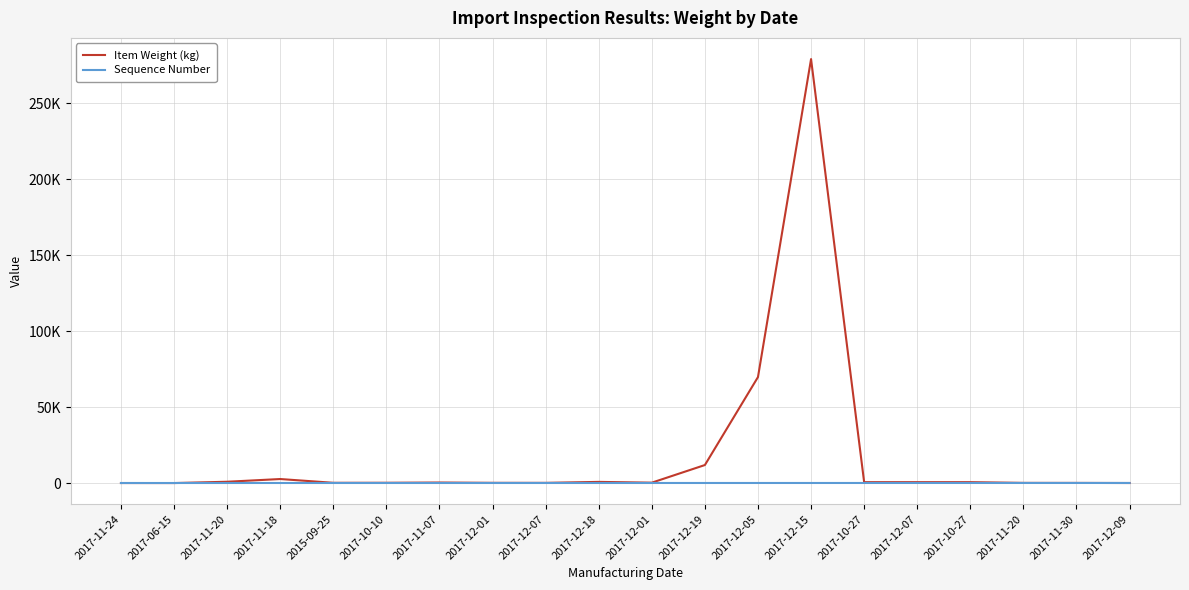

What are all the series names shown in the legend?

Item Weight (kg), Sequence Number